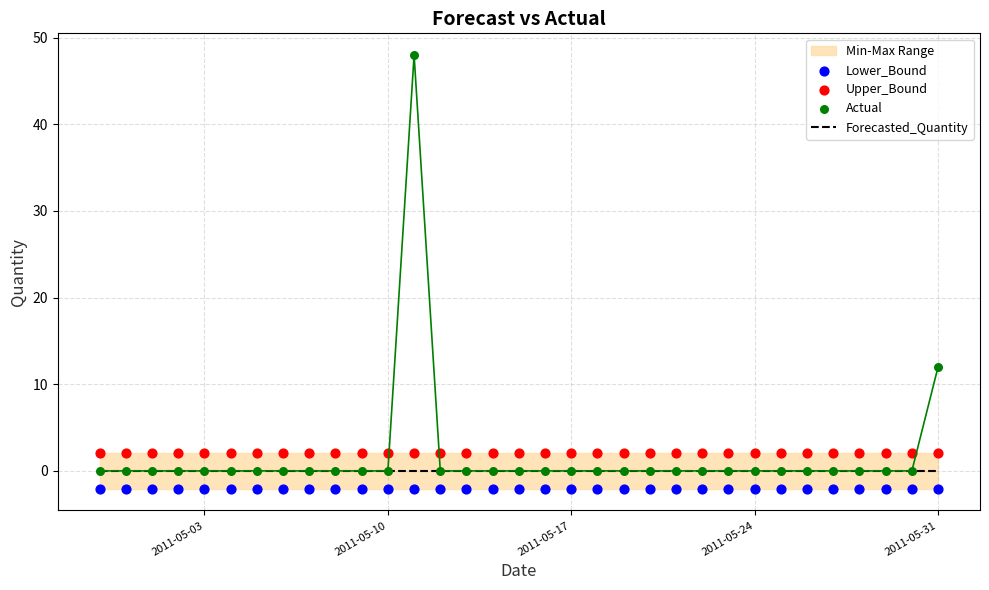

At how many categories does at least one series exceed 1?

33